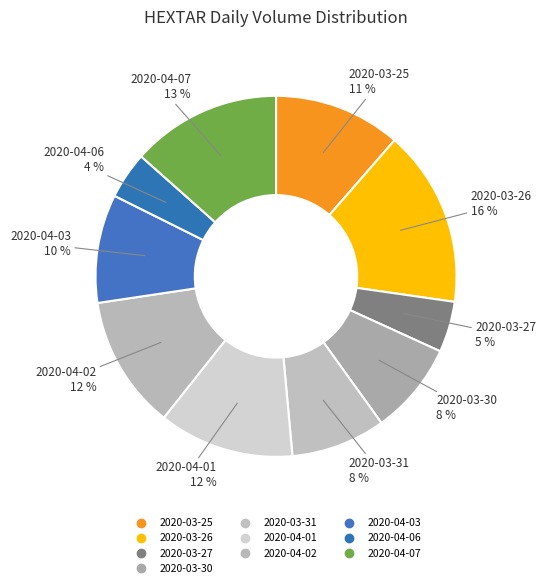

Is there any slice that represents more than half of the pie?

No